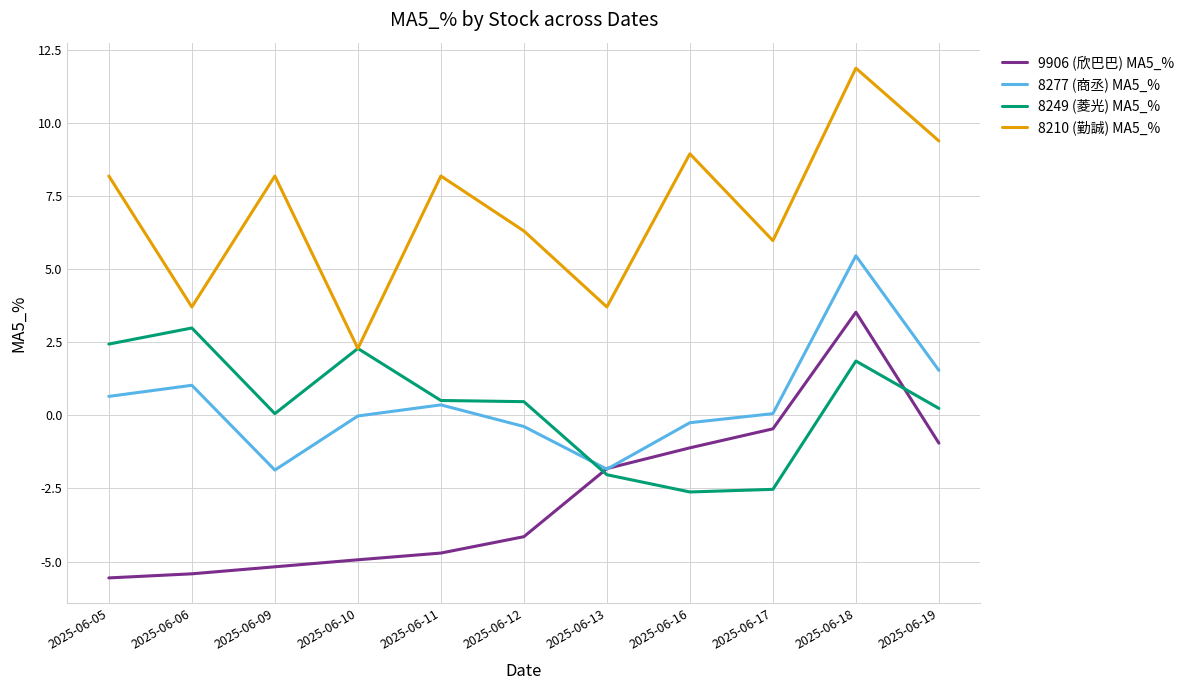

True or false: 8210 (勤誠) MA5_% and 8277 (商丞) MA5_% cross at least once.

False